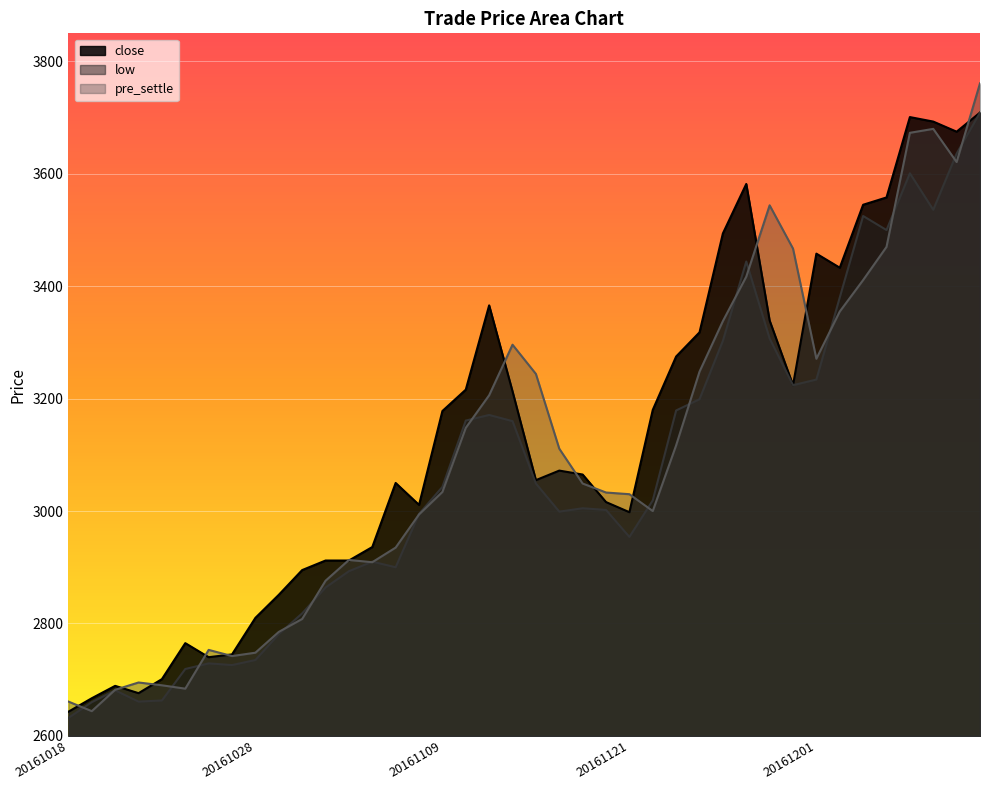

How many series are shown in this chart?

3